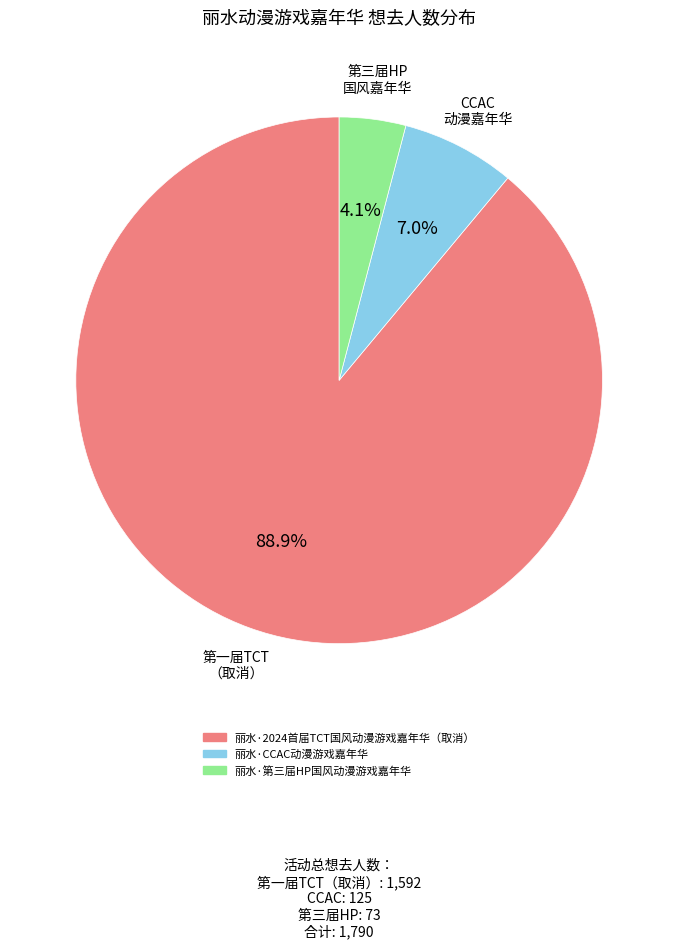

True or false: 丽水·2024首届TCT国风动漫游戏嘉年华（取消） accounts for 75% of the total.

False